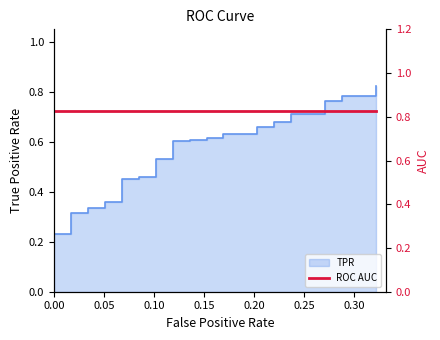

True or false: the data has more than 1 interior local peaks.

False